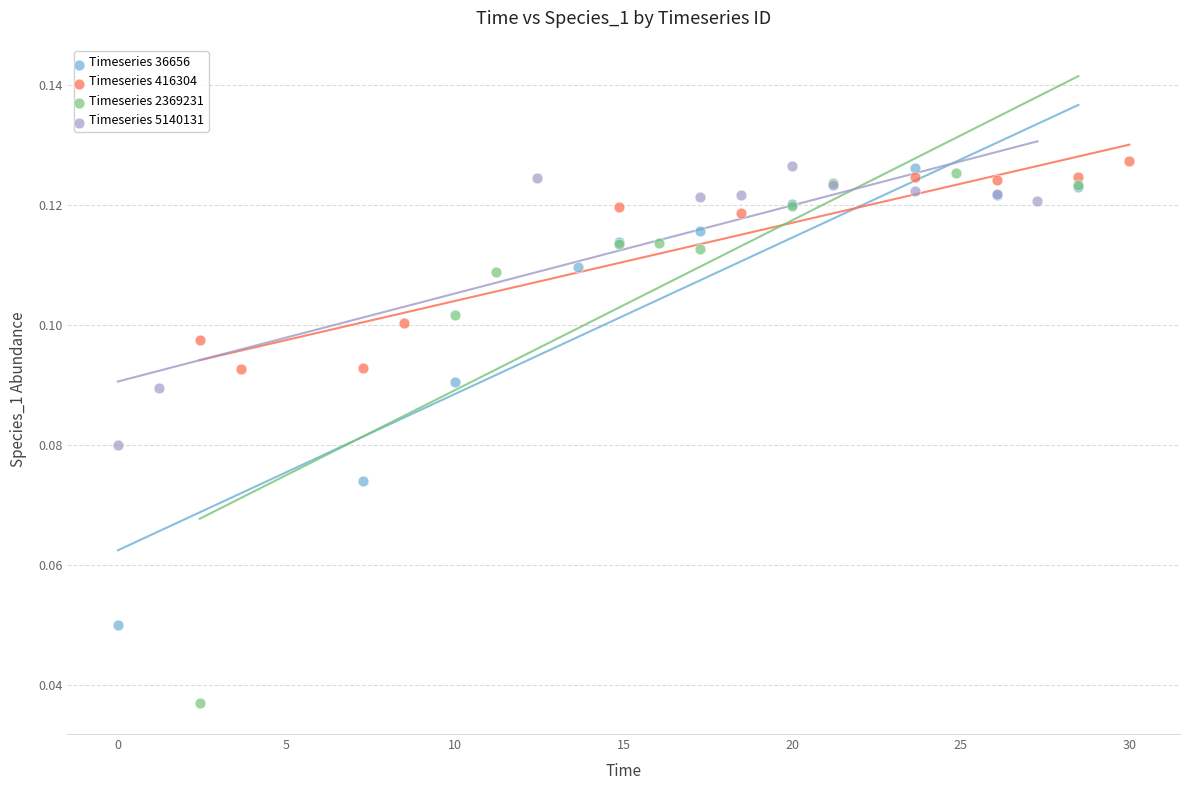

What are all the series names shown in the legend?

Timeseries 36656, Timeseries 416304, Timeseries 2369231, Timeseries 5140131